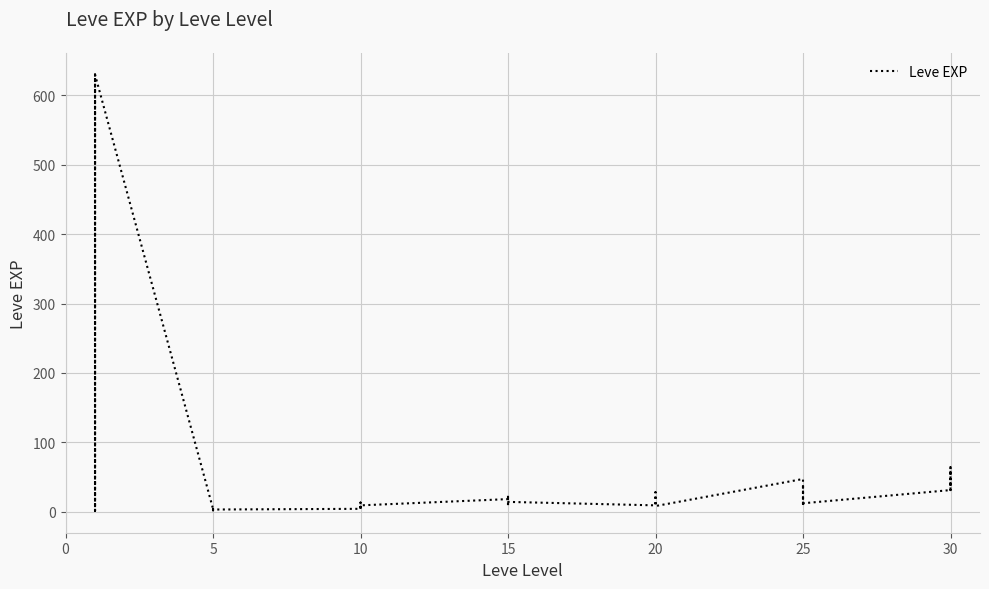

True or false: the data has more than 1 interior local peaks.

True